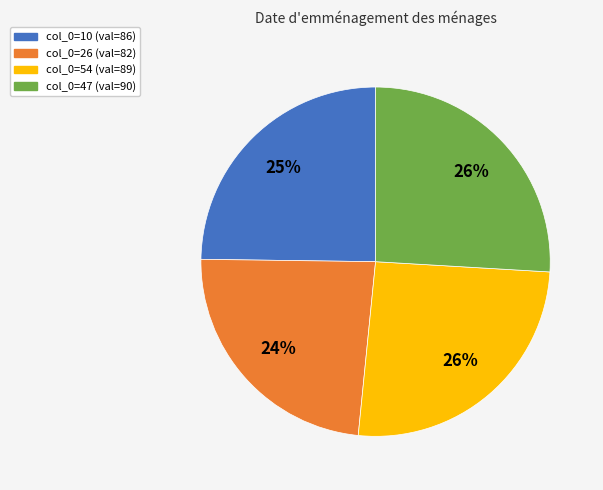

Is there a majority slice in this chart?

No